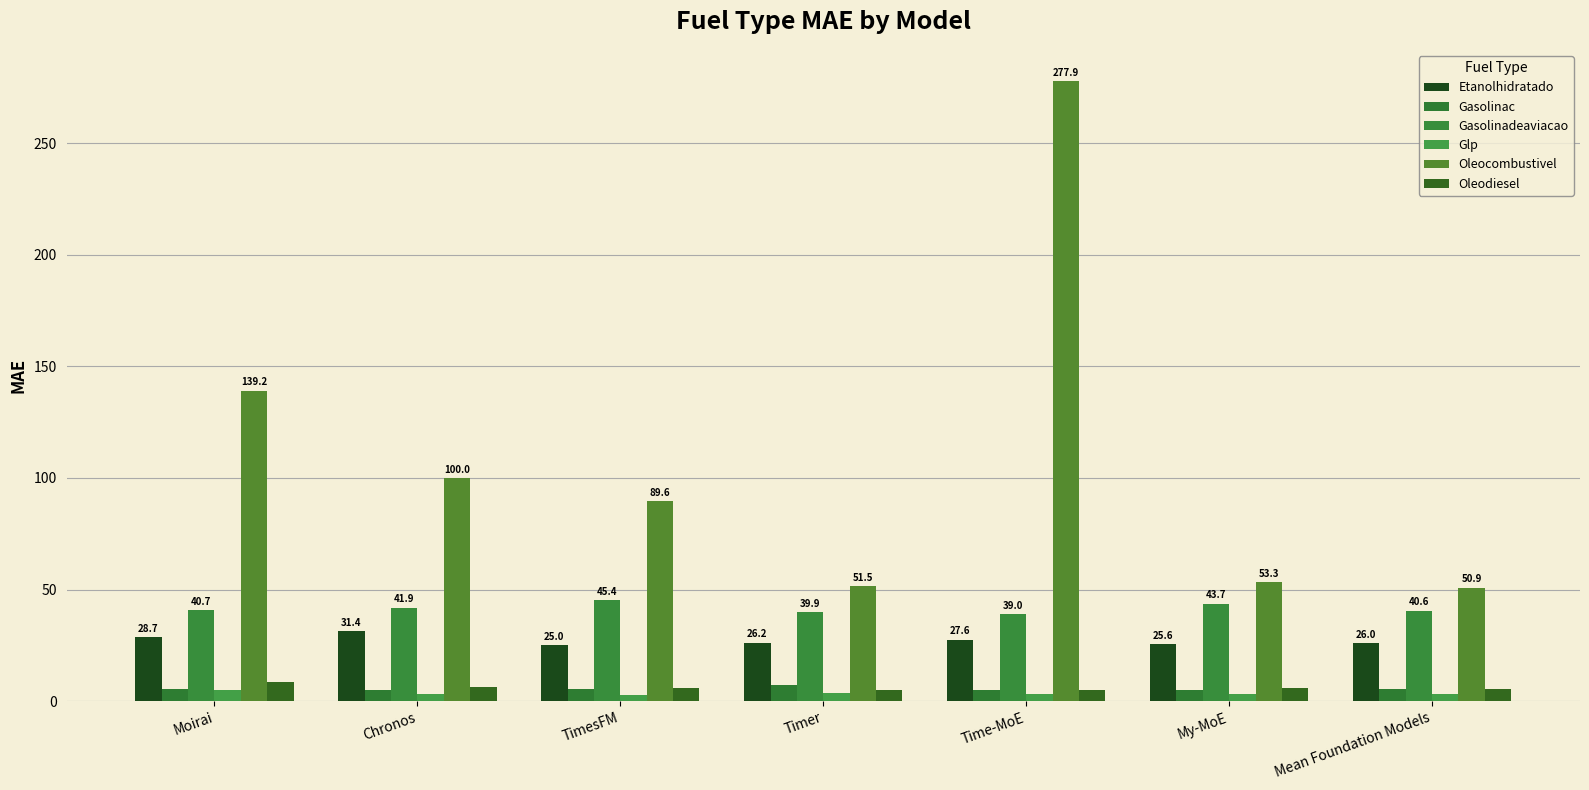

At which category is the sum across all series the highest?

Time-MoE